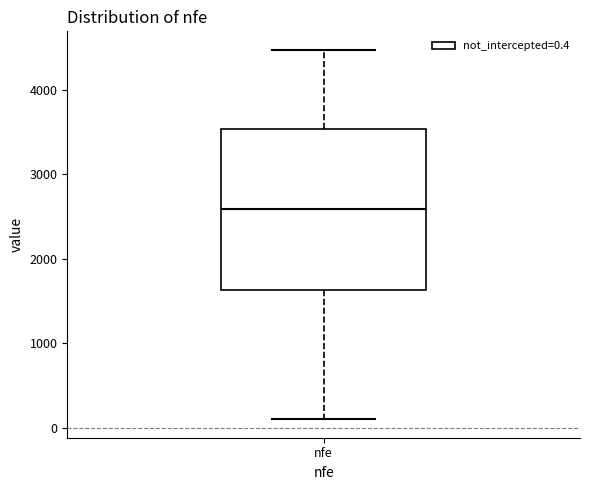

Read this box plot against the y-axis: the position of the median line, the range covered by the box, and the ends of both whiskers. The values are not printed on the chart, so give them approximately, as read against the axis.

median 2600, box 1600 to 3500, whiskers 100 to 4500